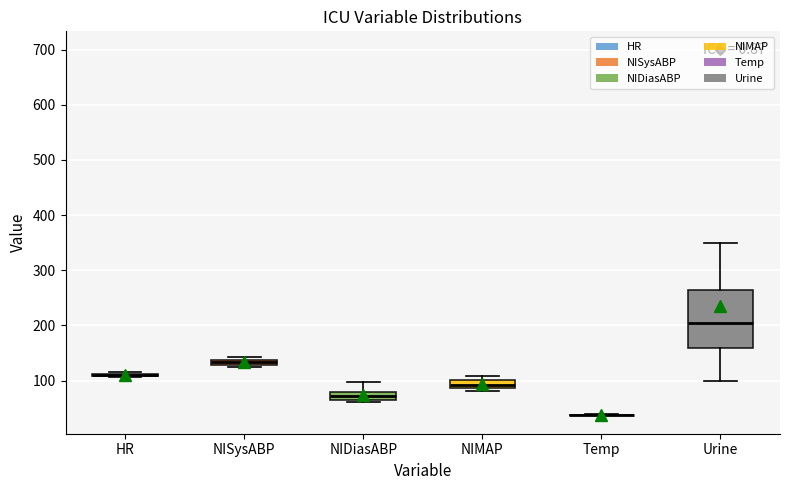

Which box is the tallest, from its lower edge to its upper edge?

Urine